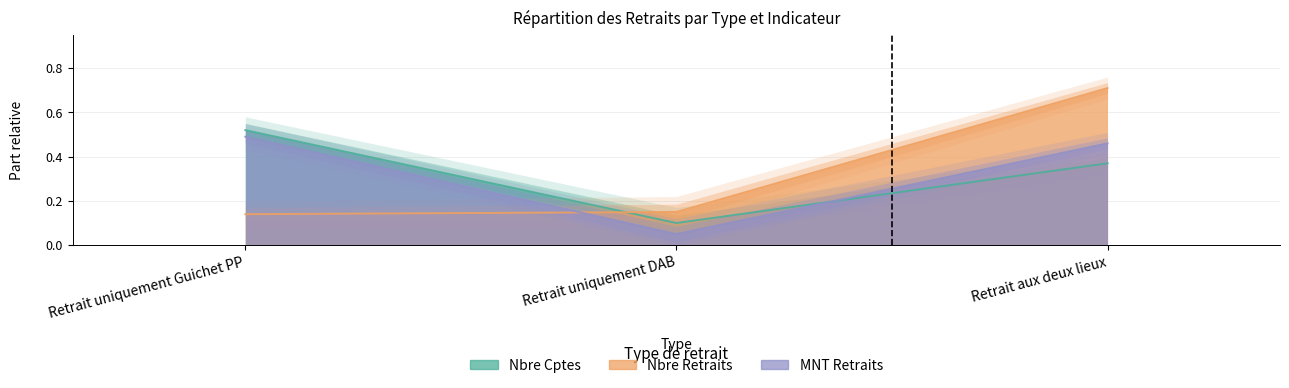

How many MNT Retraits values are between 0 and 1?

3